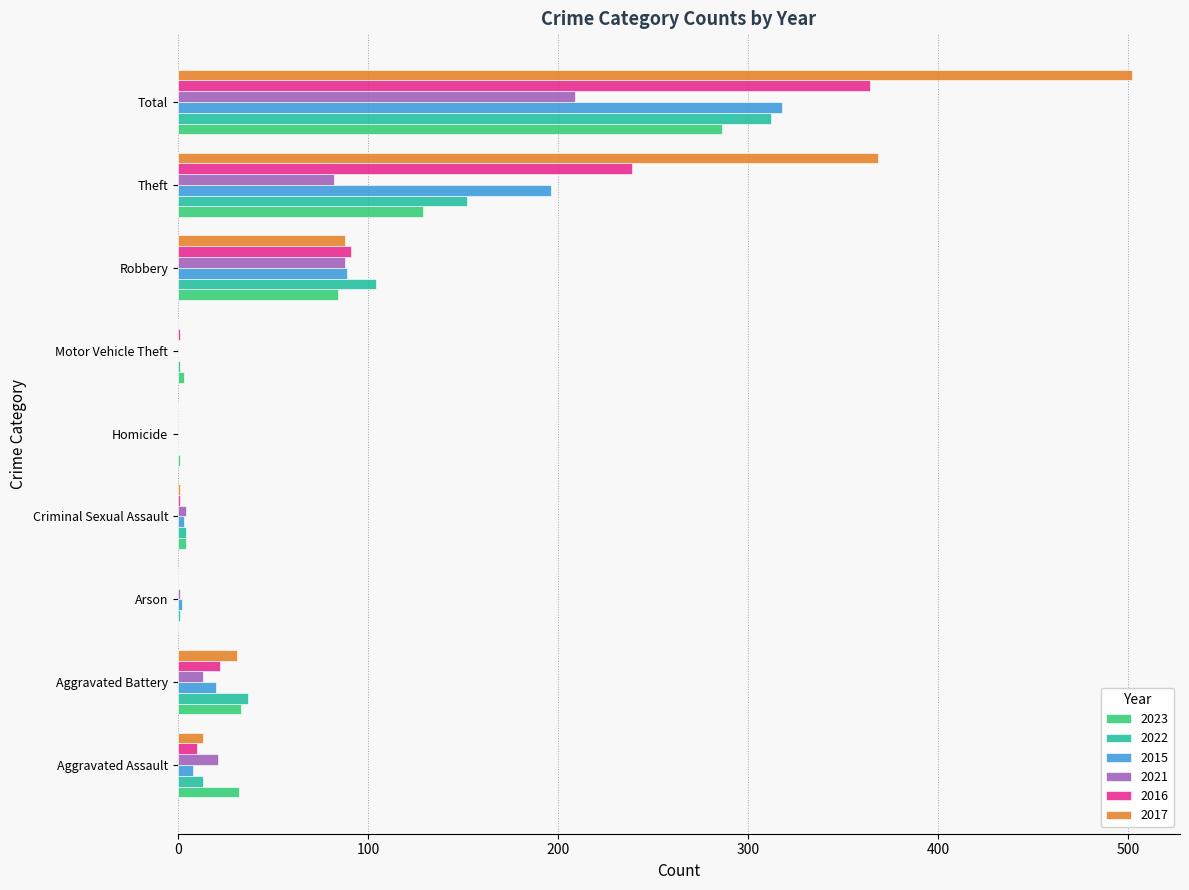

True or false: 2021 has a value of 13 at Aggravated Battery.

True